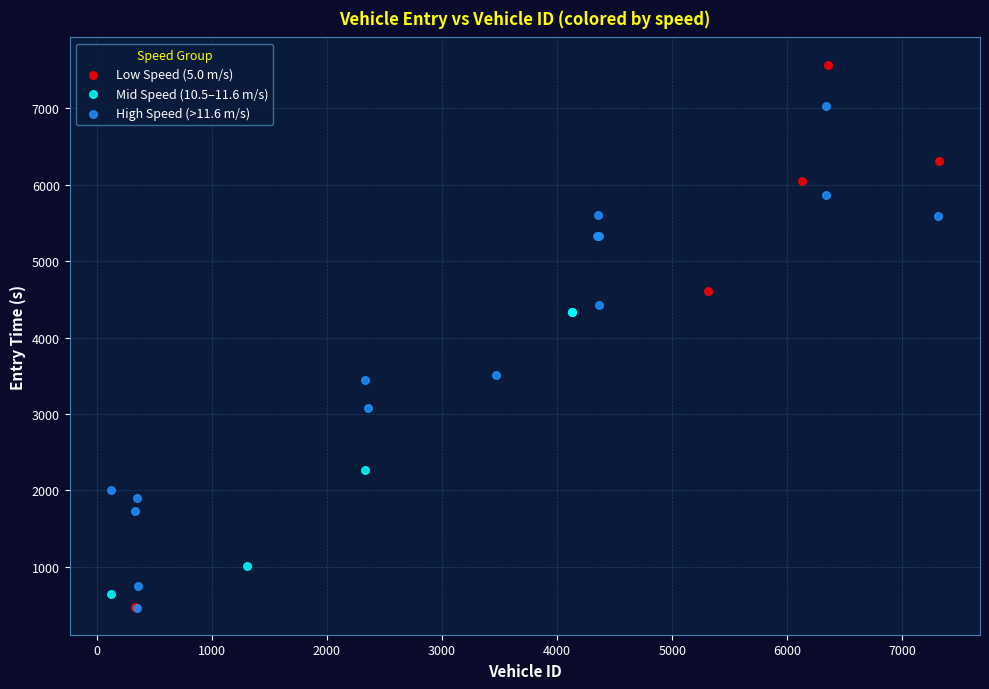

Which series has the largest Y range (max minus min)?

Low Speed (5.0 m/s)